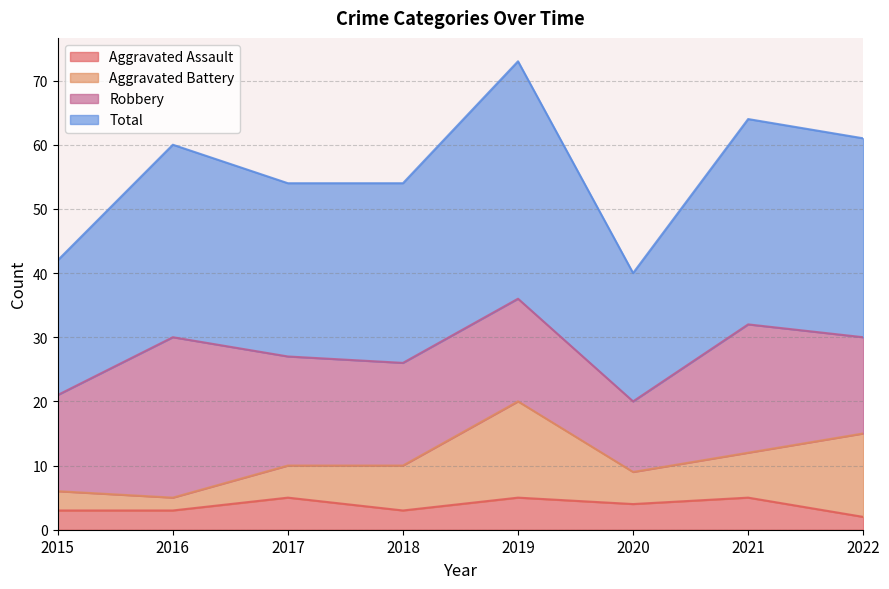

Which series has the largest range (max minus min)?

Total